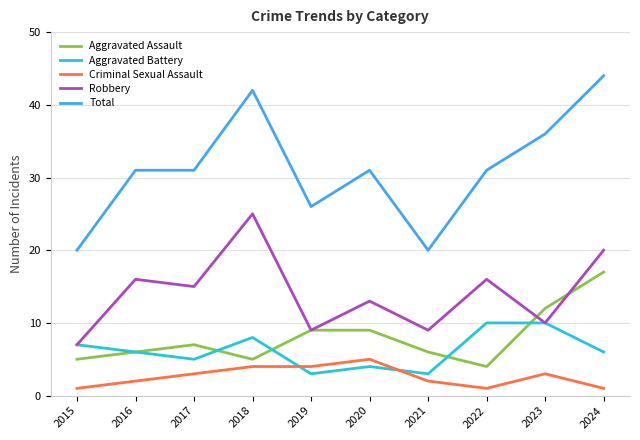

At which category is the sum across all series the highest?

2024